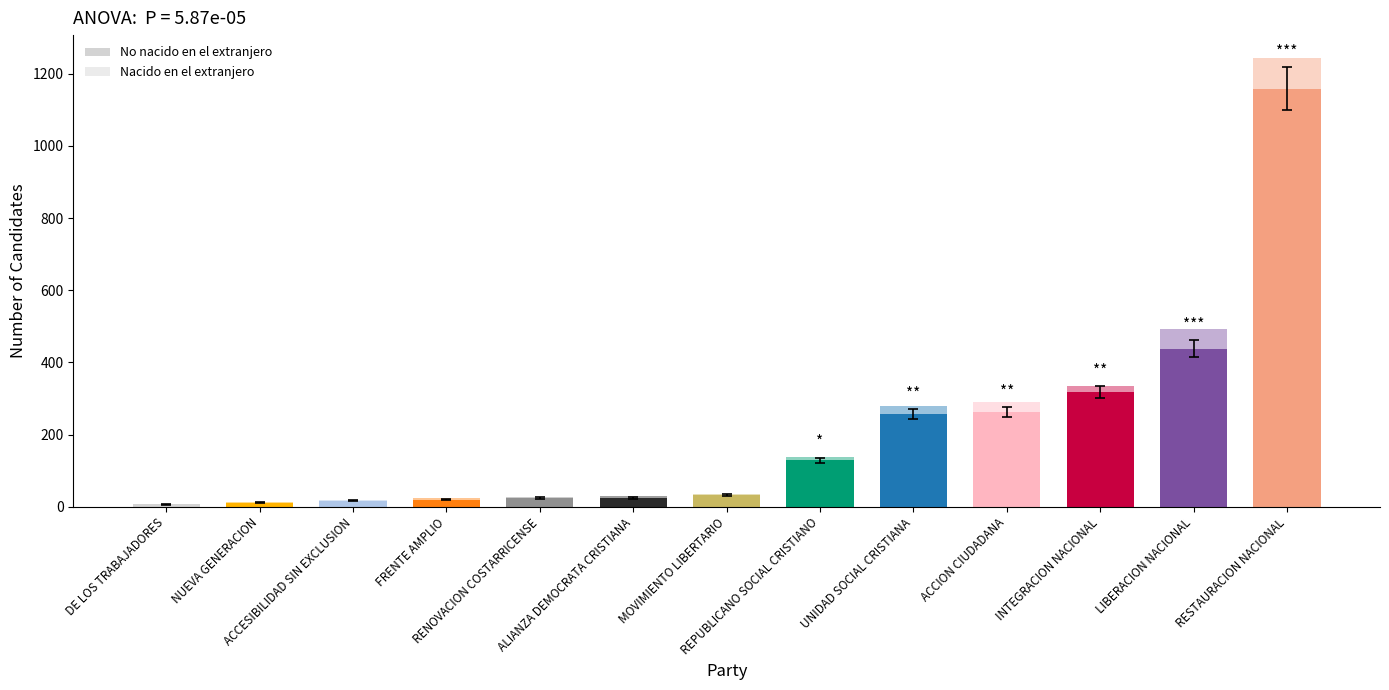

What is the average value of the Nacido en el extranjero series?

18